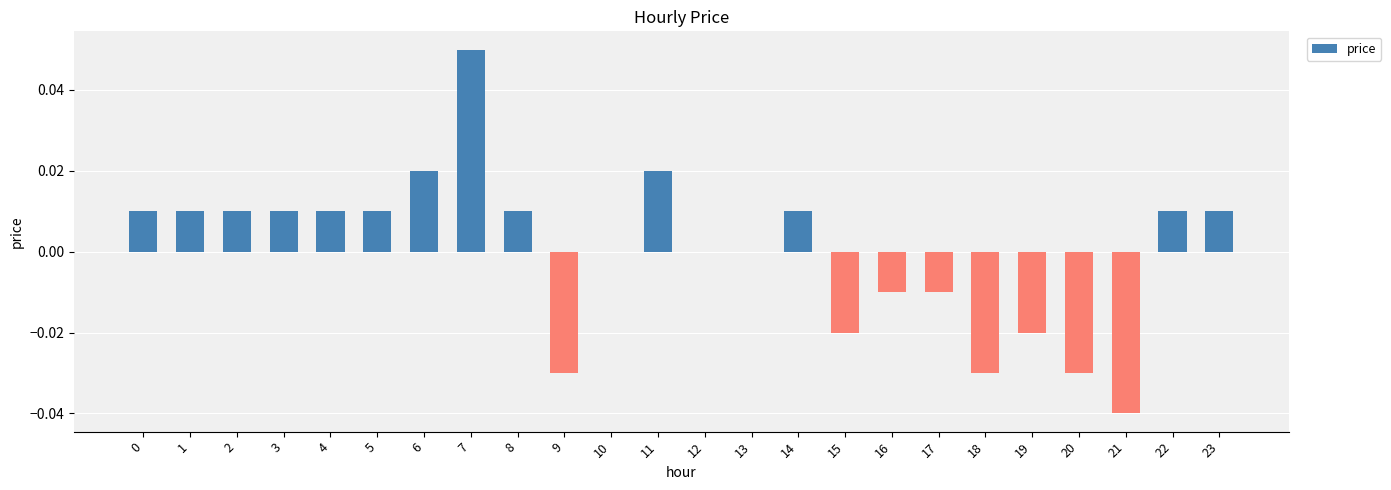

Are the bars horizontal?

No